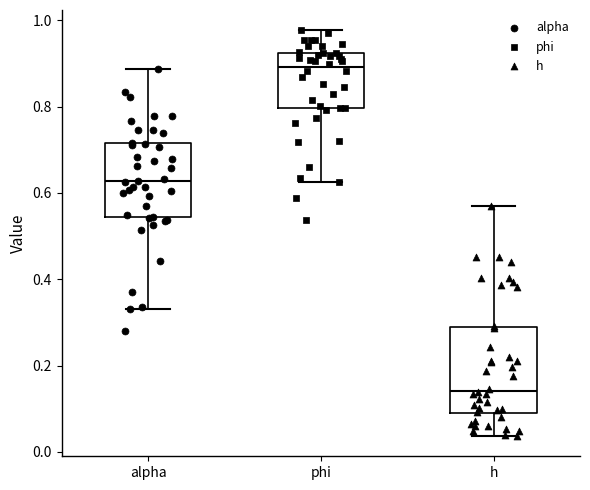

Reading left to right, transcribe this box plot: for each box, give where its median line is, the range the box spans, and where its two whiskers end, as read against the y-axis. The values are not printed on the chart, so give them approximately, as read against the axis.

alpha: median 0.62, box 0.54 to 0.72, whiskers 0.34 to 0.88
phi: median 0.90, box 0.80 to 0.92, whiskers 0.62 to 0.98
h: median 0.14, box 0.08 to 0.28, whiskers 0.04 to 0.58